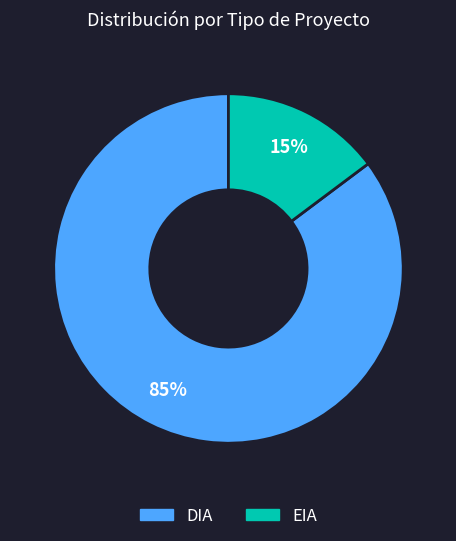

Between EIA and DIA, which is larger?

DIA